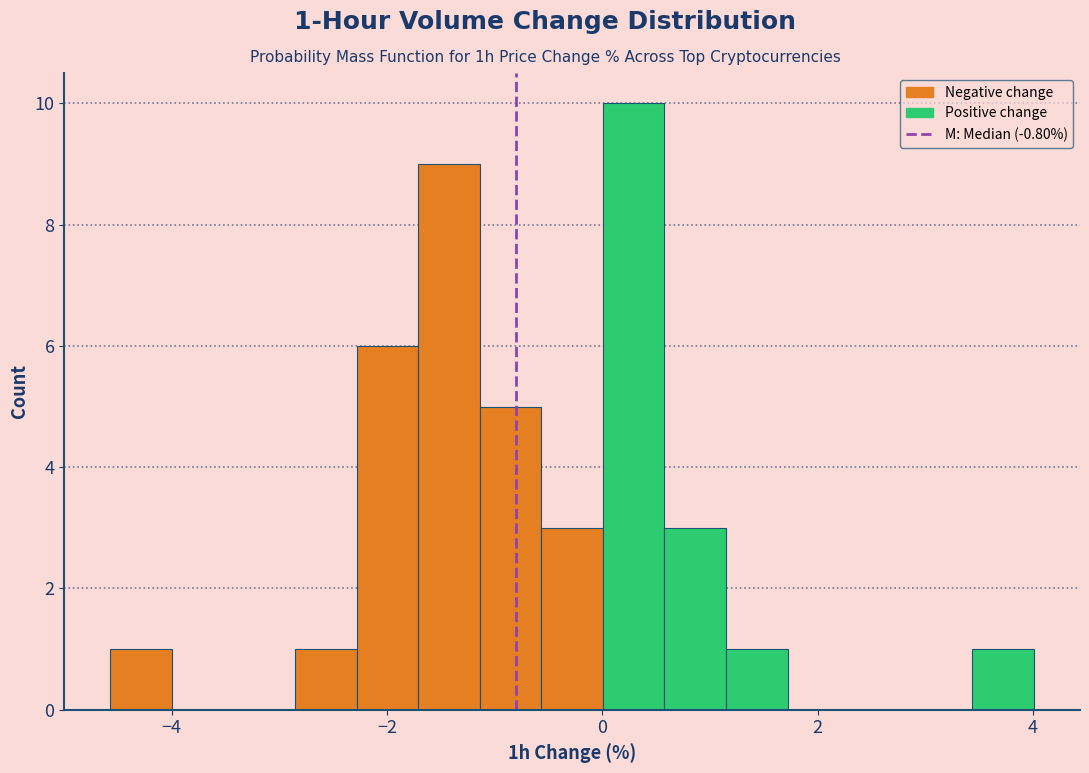

Read against the x-axis, roughly where is the centre of the tallest bar?

0.2